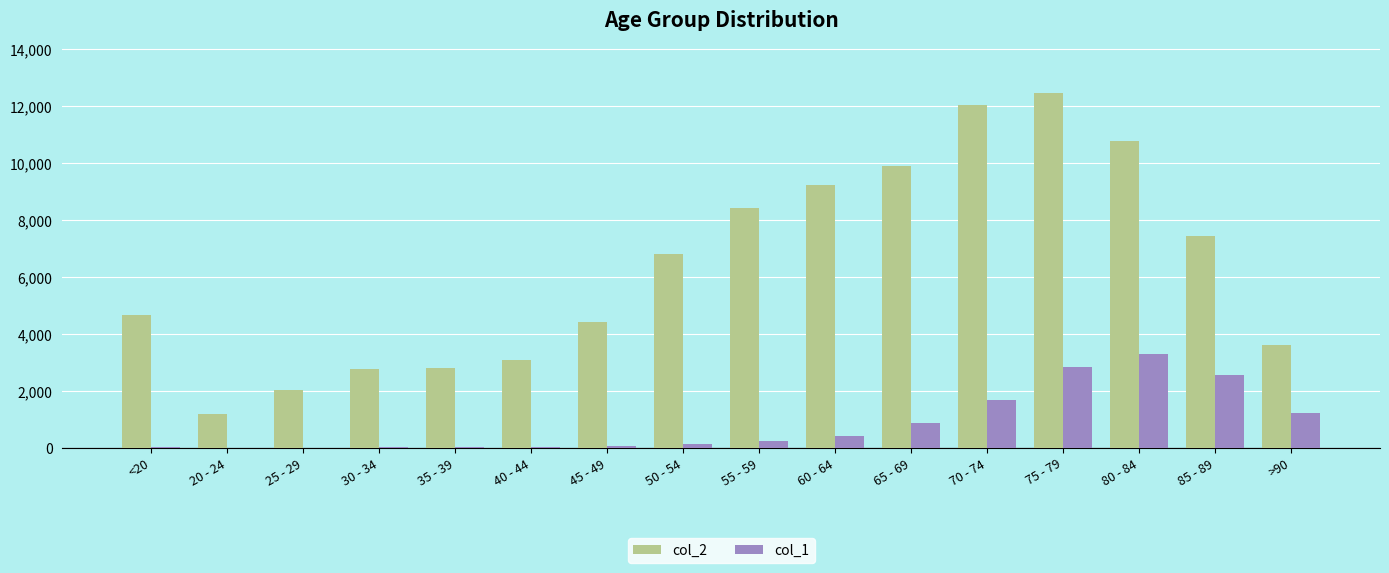

At which label does col_2 reach its peak?

75 - 79